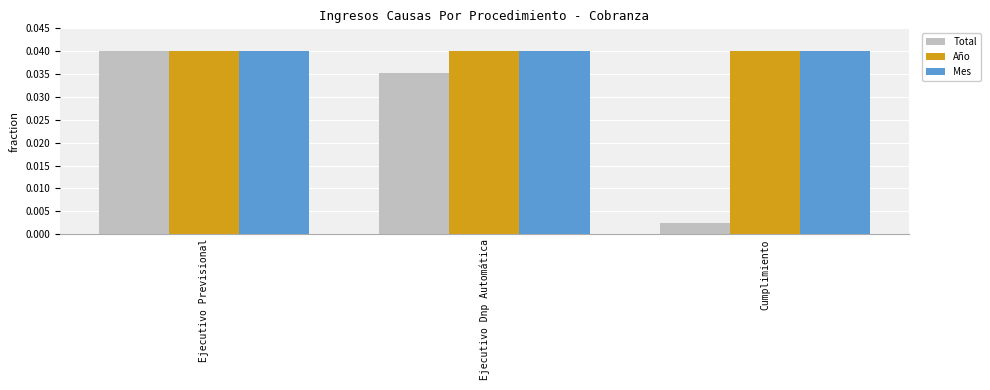

What is the label of the 1st bar from the left?

Ejecutivo Previsional